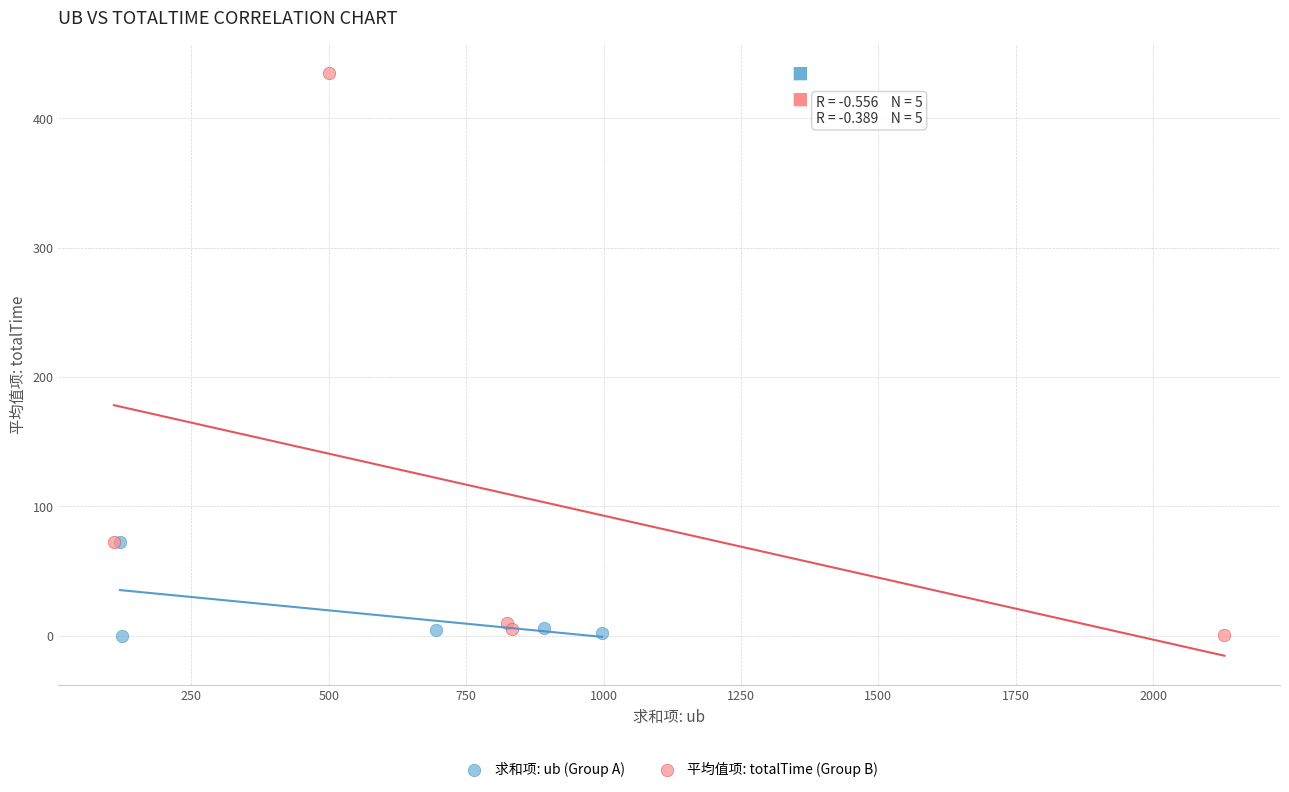

Which series reaches the maximum Y coordinate?

平均值项: totalTime (Group B)